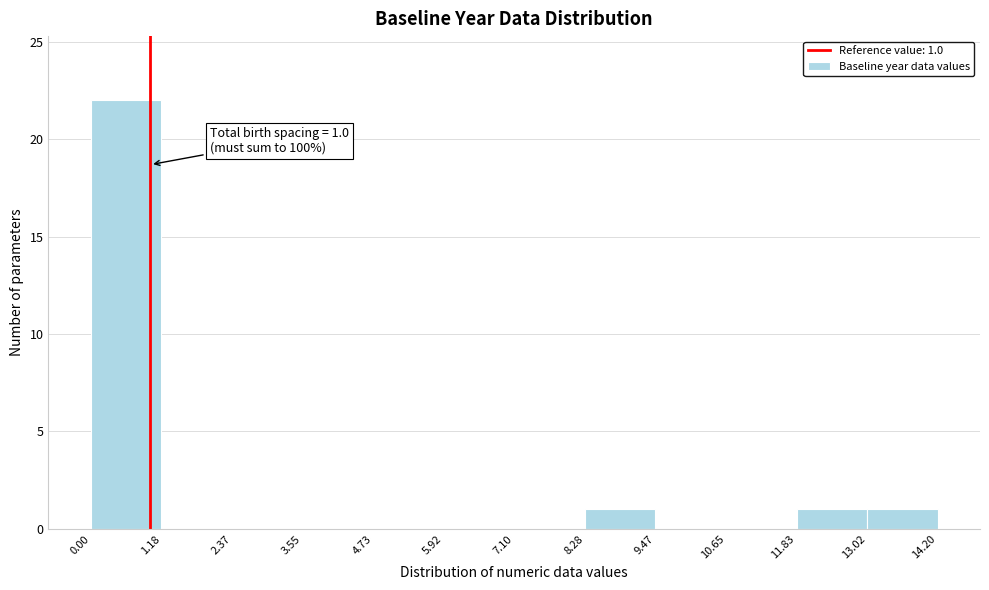

Which range on the x-axis has the tallest bar?

0.00 to 1.18